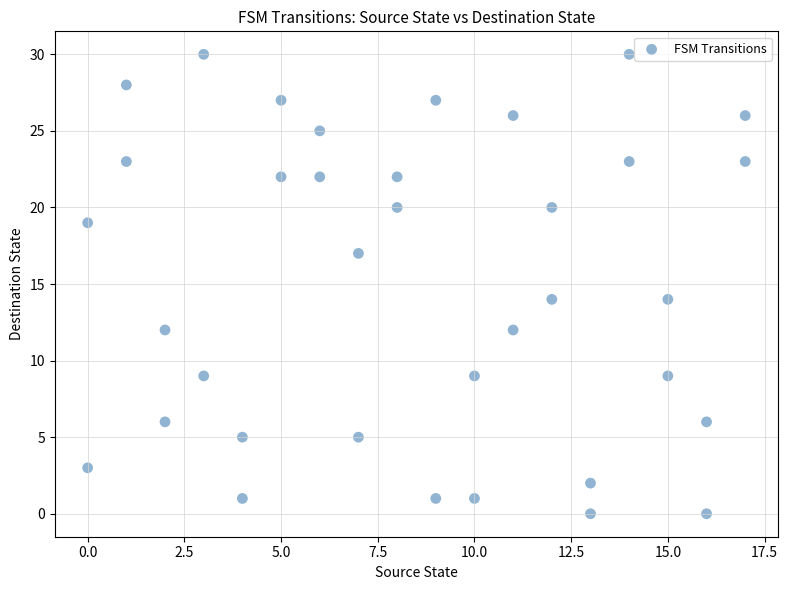

What is the range of Y values (max minus min)?

30